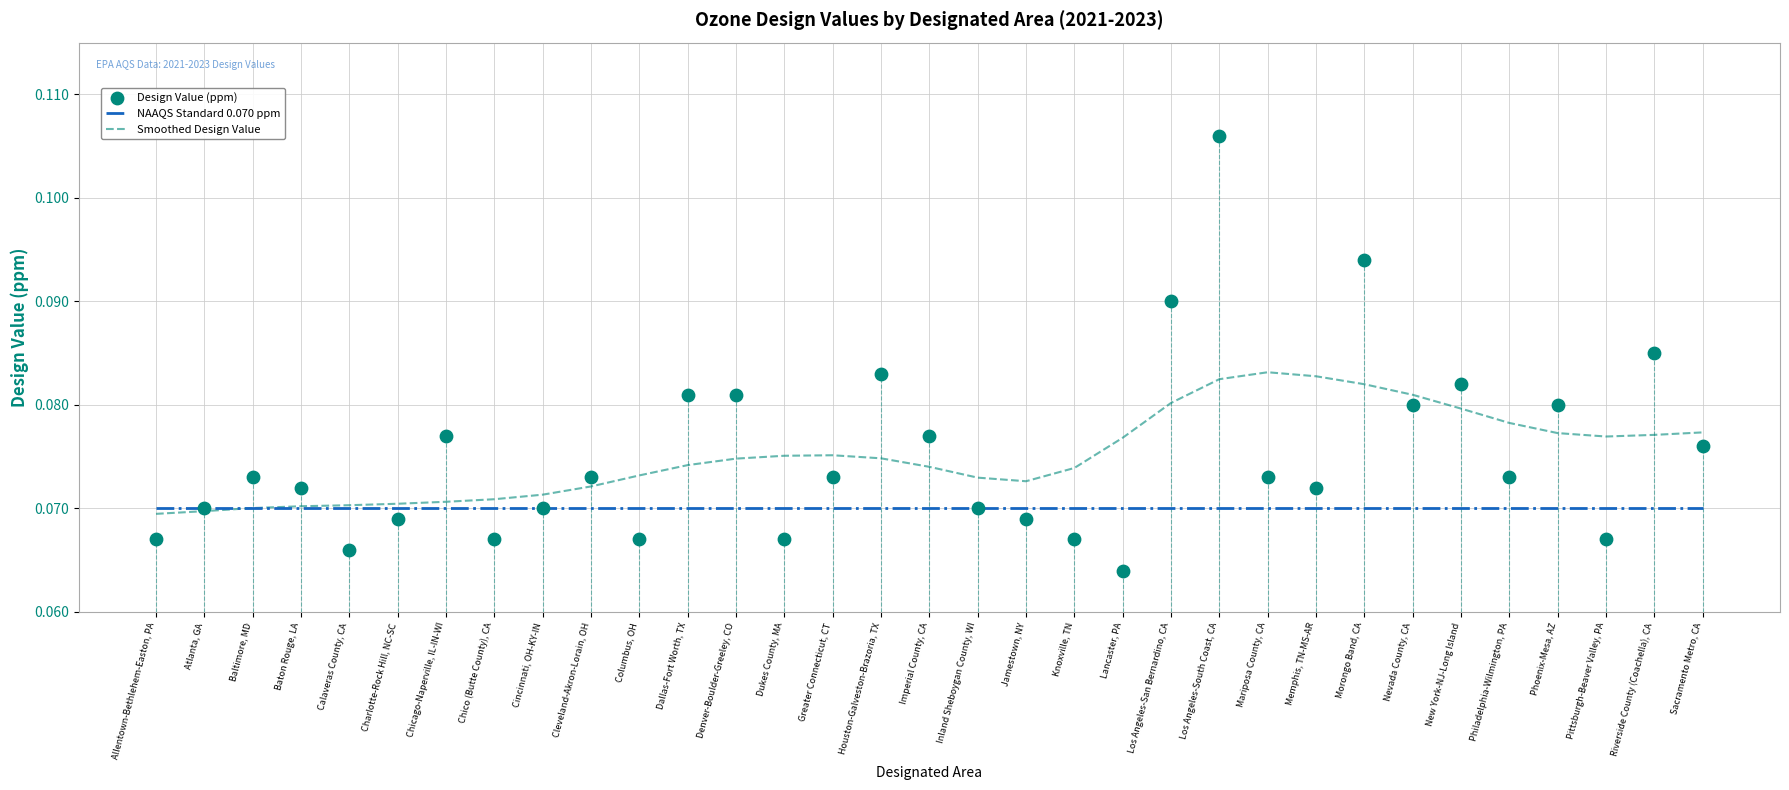

At which category is the sum across all series the highest?

Los Angeles-South Coast, CA